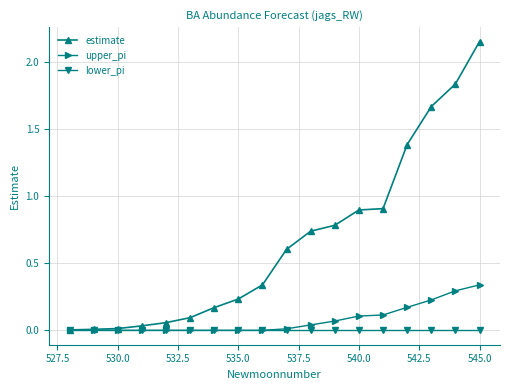

Rank the series by their maximum value, from highest to lowest.

estimate, upper_pi, lower_pi